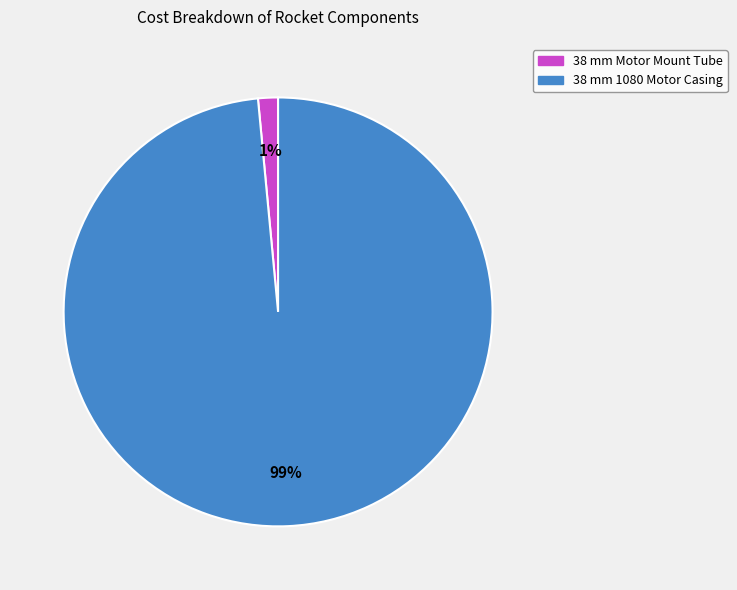

To the nearest percent, what is the average slice percentage?

50%